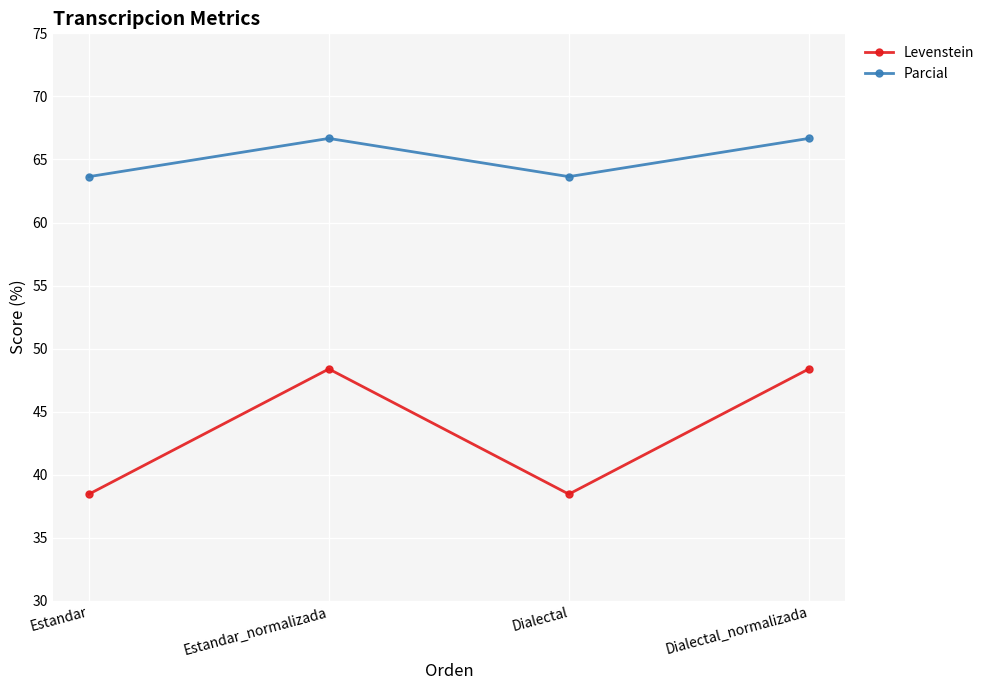

How many data points does each series have?

4